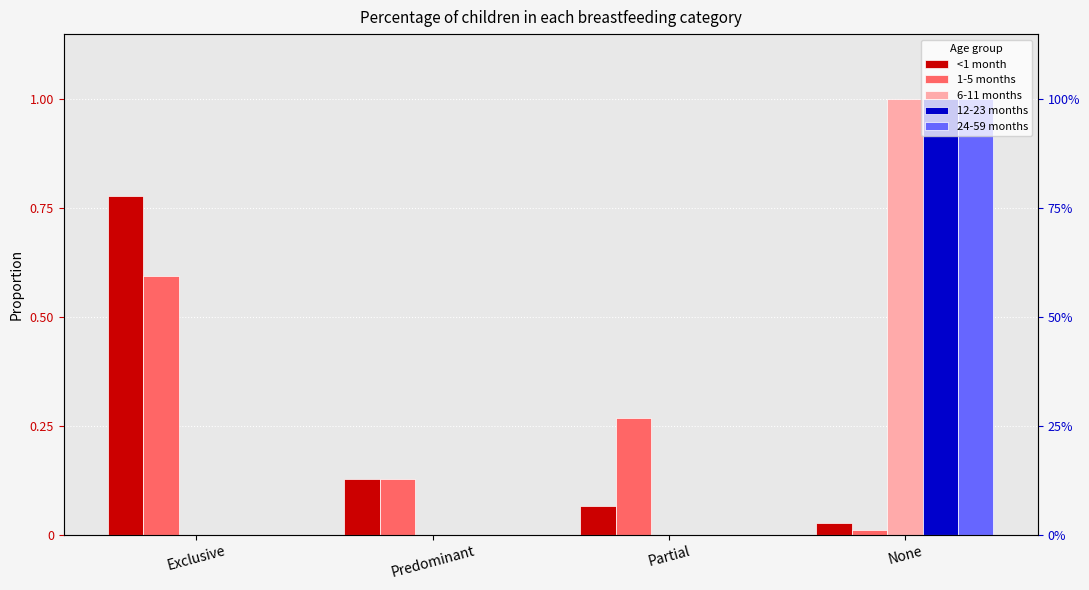

Between Exclusive and None, which is larger?

Exclusive